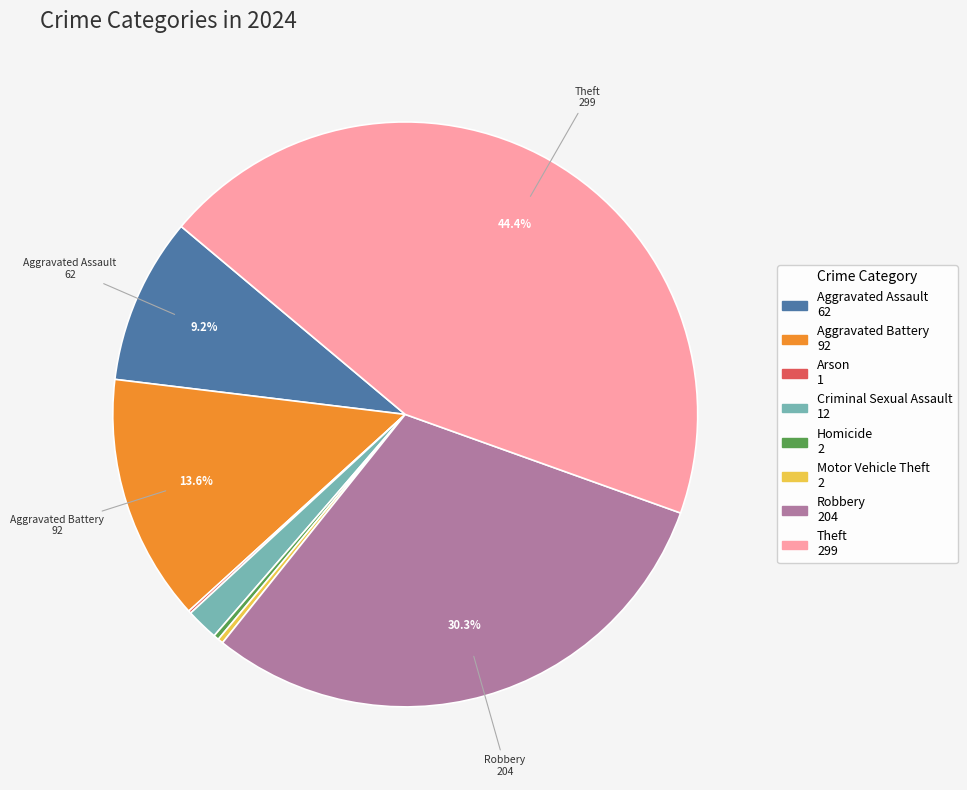

Is the sum of Theft and Robbery greater than half?

Yes